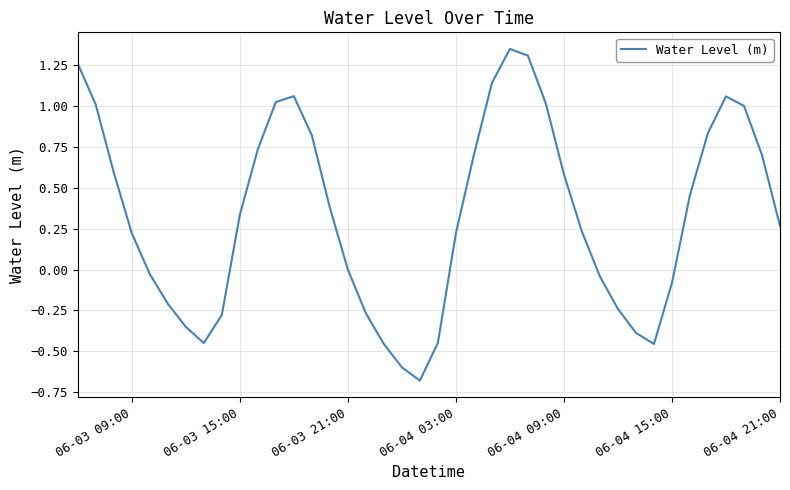

What is the minimum value shown in the chart?

-0.7